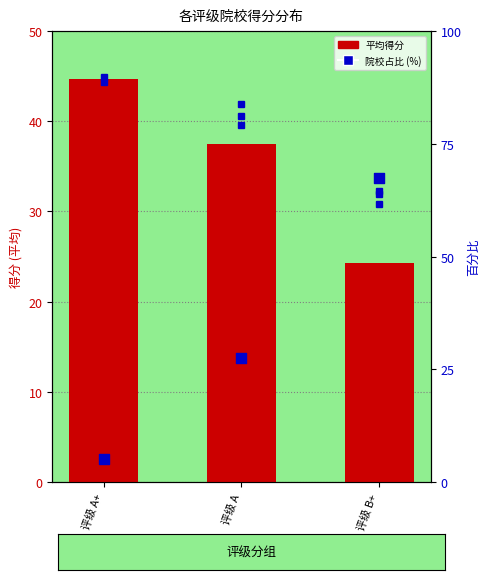

At how many categories does at least one series exceed 61?

1